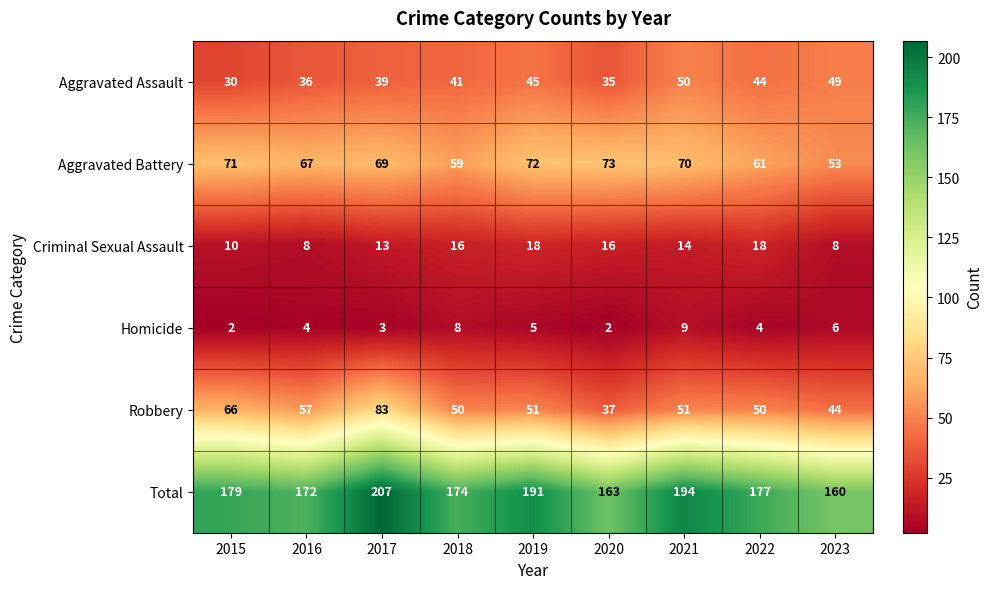

What is the difference between the maximum and minimum values in the Criminal Sexual Assault series?

10